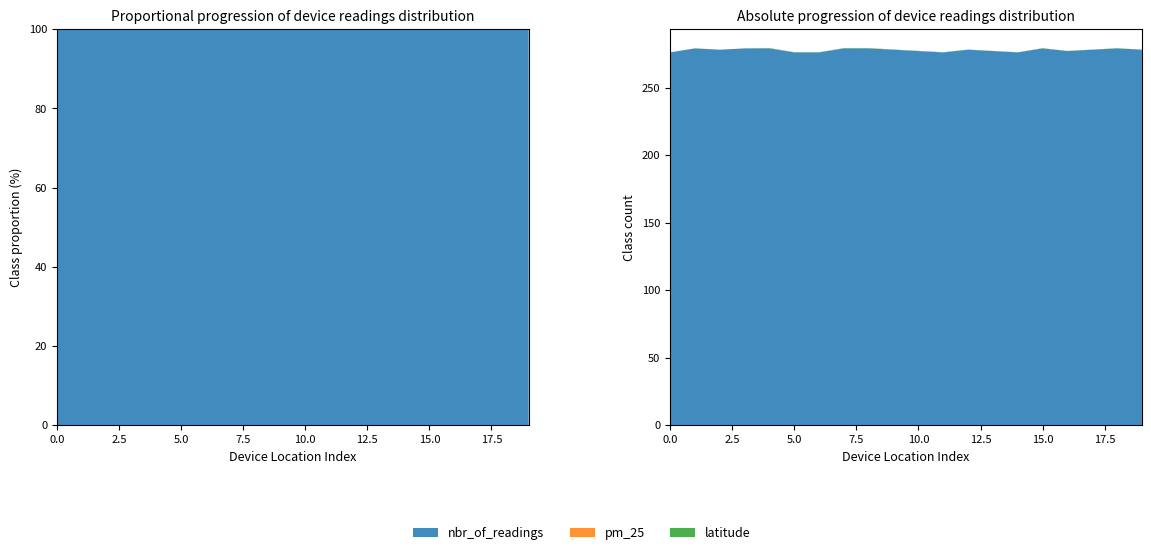

Reading left to right, list all the values displayed in this chart.

nbr_of_readings: 100th & Torrence (WB)=276.0	106th & Ave D (WB)=279.0	115th & Stewart (EB)=278.0	137th & Brainard (NB)=279.0	26th & Central Park (WB)=279.0	26th & Keeler (EB)=276.0	26th ST & Kostner (WB)=276.0	26th ST & Pulaski (WB)=279.0	39TH & HALSTED (WB)=279.0	39th & Damen (WB)=278.0	47th & Halsted (WB)=277.0	61st & King (WB)=276.0	63RD STREET & STATE (EB) - 2=278.0	63rd & Damen (WB)=277.0	63rd & King Drive (EB)=276.0	63rd & Lamon (EB)=279.0	63rd & Peoria (EB)=277.0	63rd & Pulaski (EB)=278.0	69th St & Bell Ave (EB)=279.0	79th & Kostner (EB)=278.0
pm_25: 100th & Torrence (WB)=0.0	106th & Ave D (WB)=0.0	115th & Stewart (EB)=0.0	137th & Brainard (NB)=0.0	26th & Central Park (WB)=0.0	26th & Keeler (EB)=0.0	26th ST & Kostner (WB)=0.0	26th ST & Pulaski (WB)=0.0	39TH & HALSTED (WB)=0.0	39th & Damen (WB)=0.0	47th & Halsted (WB)=0.0	61st & King (WB)=0.0	63RD STREET & STATE (EB) - 2=0.0	63rd & Damen (WB)=0.0	63rd & King Drive (EB)=0.0	63rd & Lamon (EB)=0.0	63rd & Peoria (EB)=0.0	63rd & Pulaski (EB)=0.0	69th St & Bell Ave (EB)=0.0	79th & Kostner (EB)=0.0
latitude: 100th & Torrence (WB)=41.7	106th & Ave D (WB)=41.7	115th & Stewart (EB)=41.7	137th & Brainard (NB)=41.6	26th & Central Park (WB)=41.8	26th & Keeler (EB)=41.8	26th ST & Kostner (WB)=41.8	26th ST & Pulaski (WB)=41.8	39TH & HALSTED (WB)=41.8	39th & Damen (WB)=41.8	47th & Halsted (WB)=41.8	61st & King (WB)=41.8	63RD STREET & STATE (EB) - 2=41.8	63rd & Damen (WB)=41.8	63rd & King Drive (EB)=41.8	63rd & Lamon (EB)=41.8	63rd & Peoria (EB)=41.8	63rd & Pulaski (EB)=41.8	69th St & Bell Ave (EB)=41.8	79th & Kostner (EB)=41.7